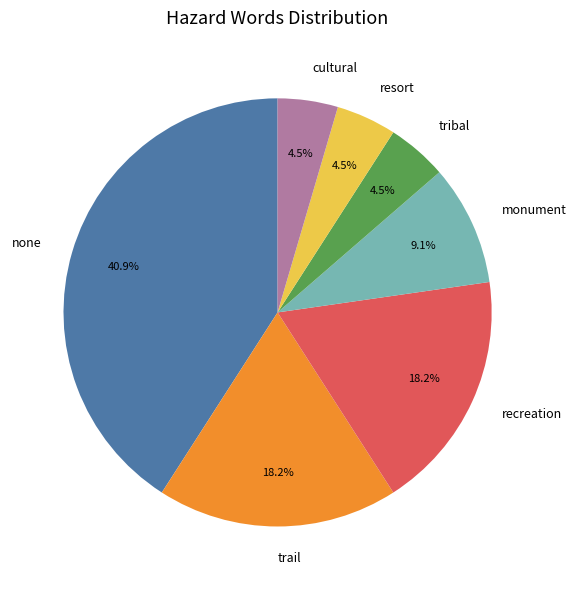

To the nearest percent, what percentage of the pie is trail?

18%